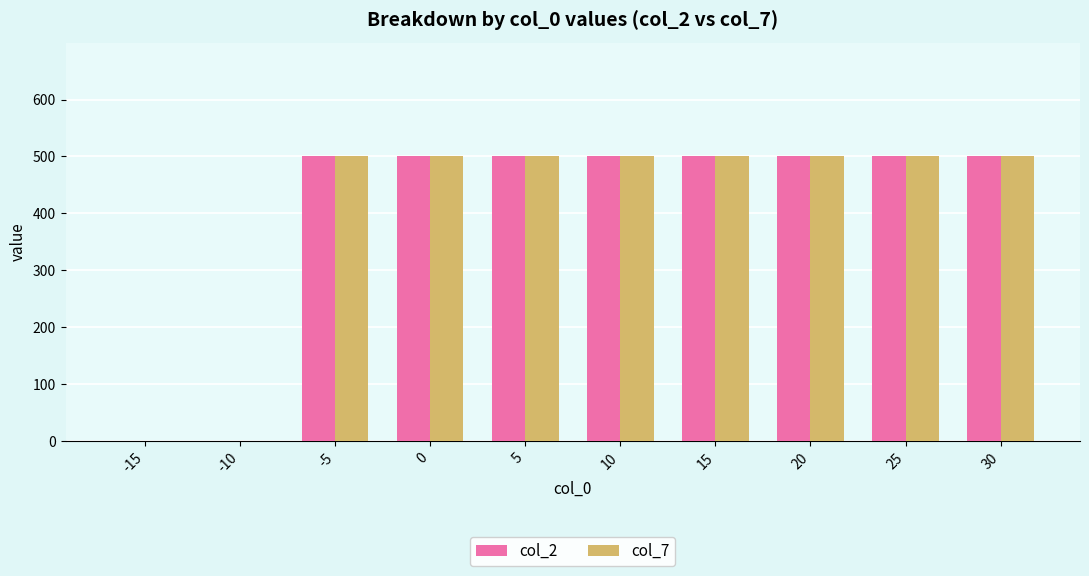

What is the total value across all series at 15?

1000